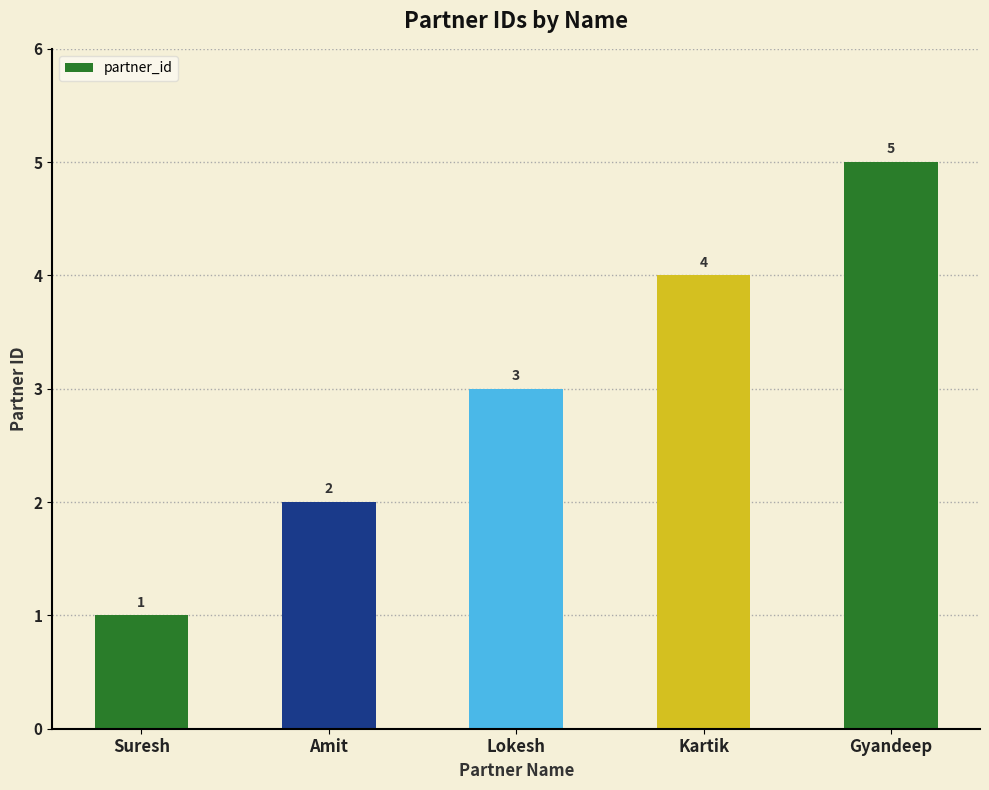

Does the chart contain stacked bars?

No